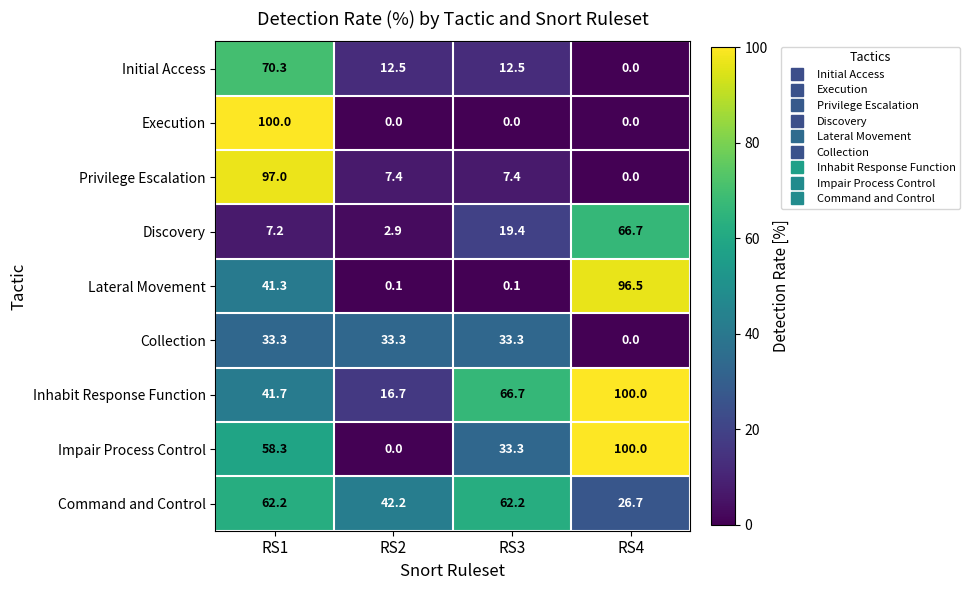

What is the average value of the Impair Process Control series?

47.9